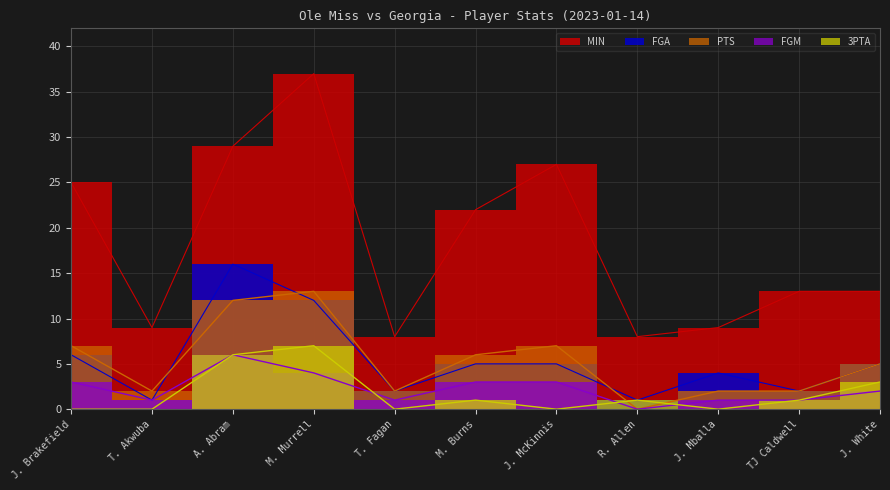

True or false: FGA has a value of 12 at M. Murrell.

True